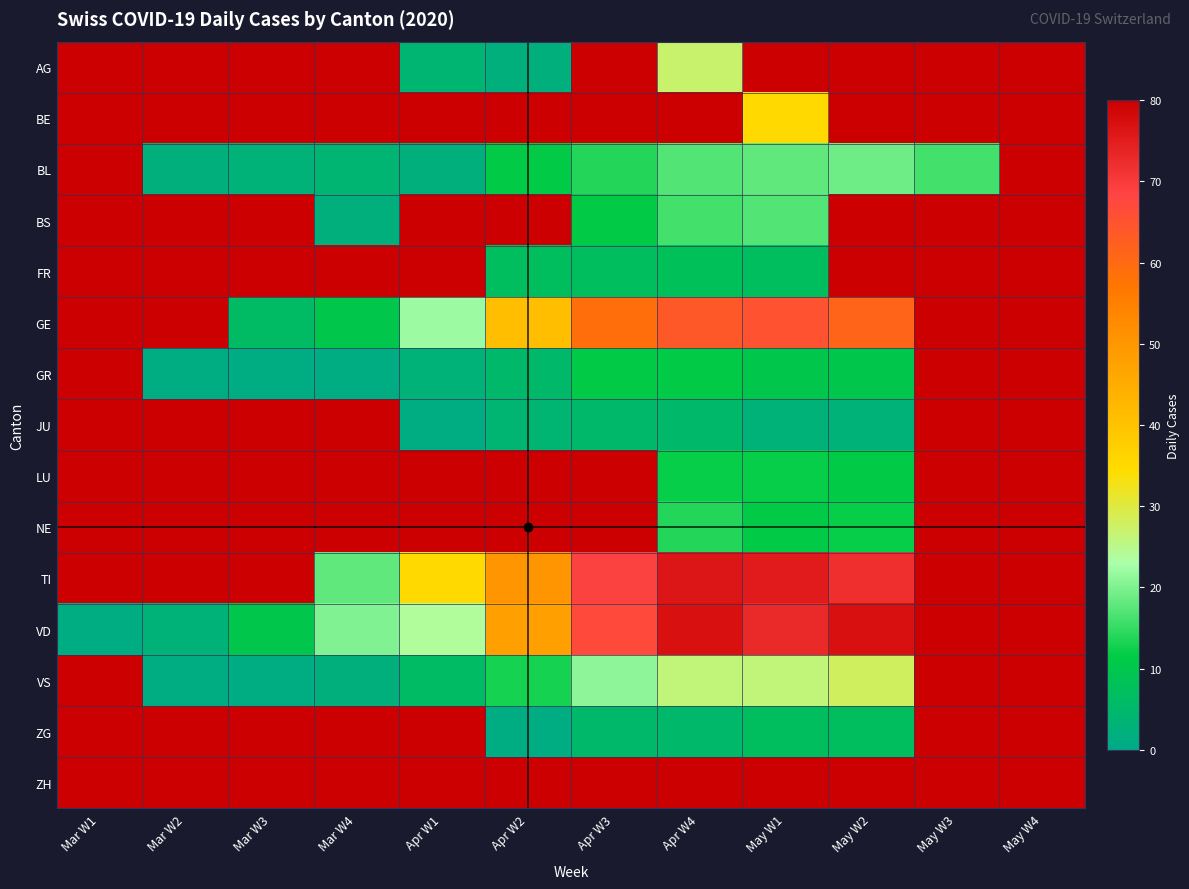

At which label does BL first exceed 14?

Apr W4